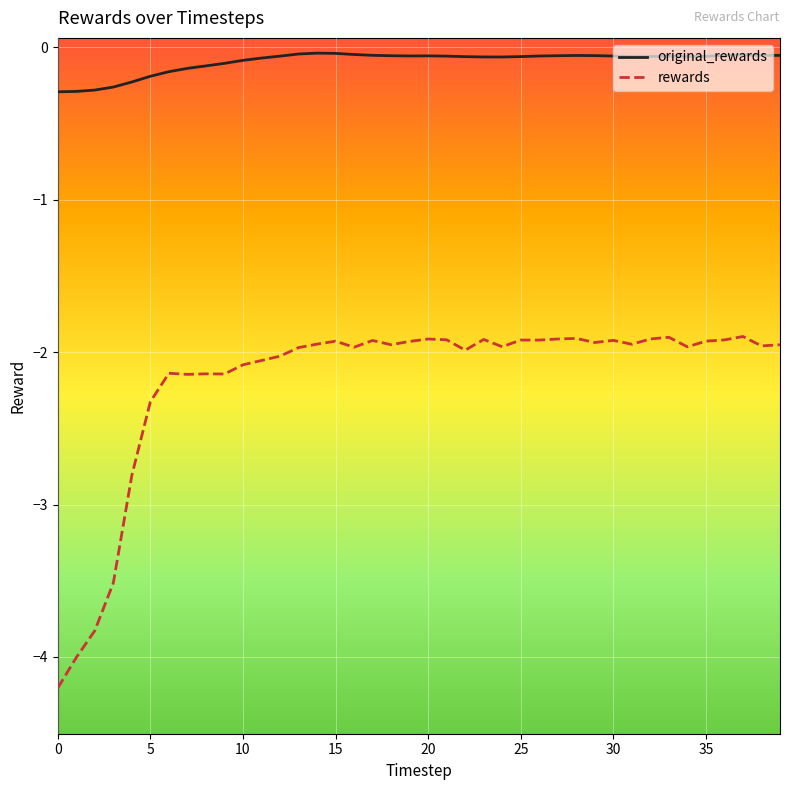

True or false: original_rewards and rewards cross at least once.

False